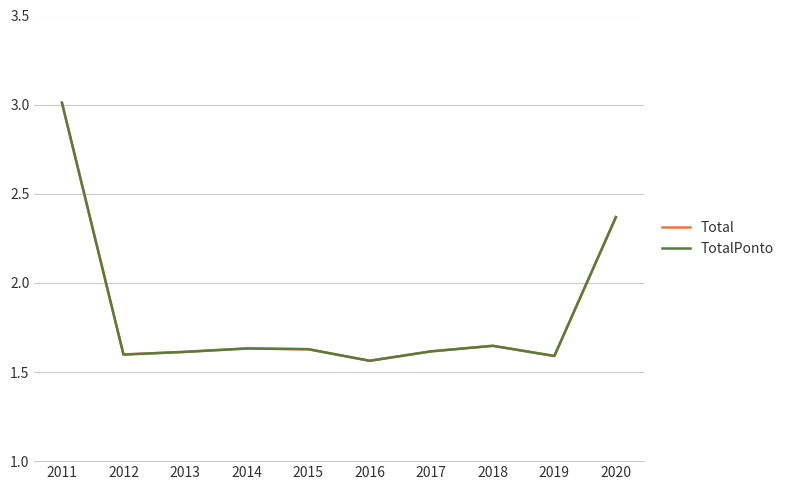

The TotalPonto series shows 2.1 at 2015. True or false?

False